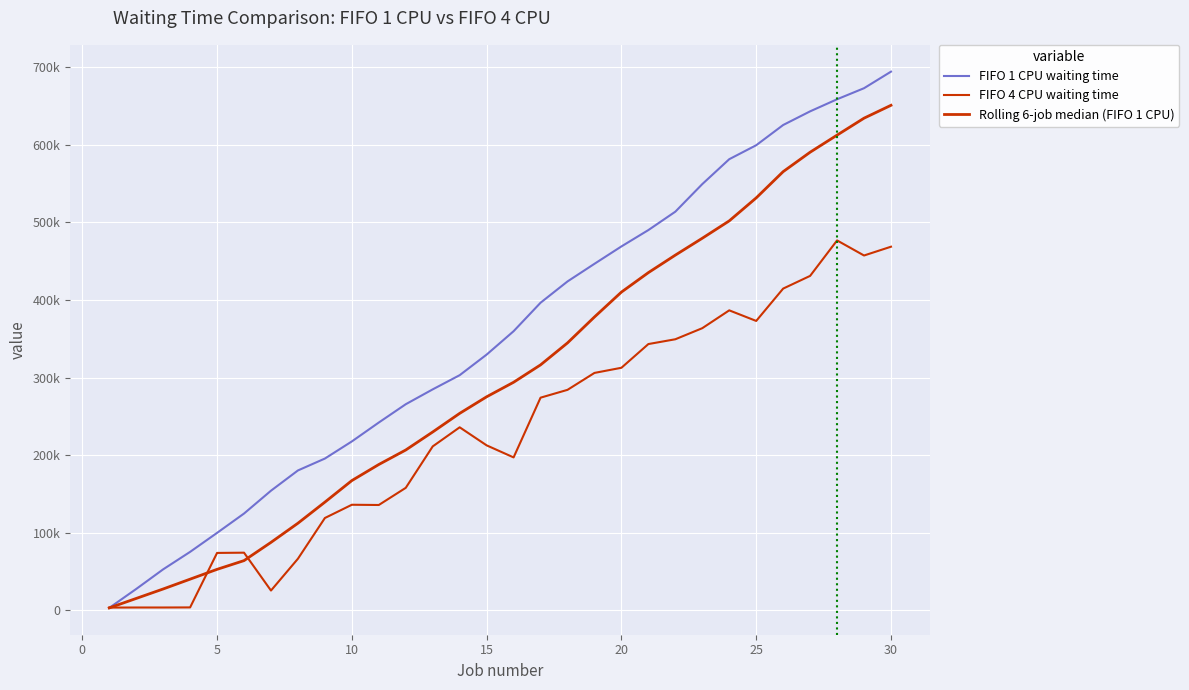

Is this an area chart (filled region under the line)?

No